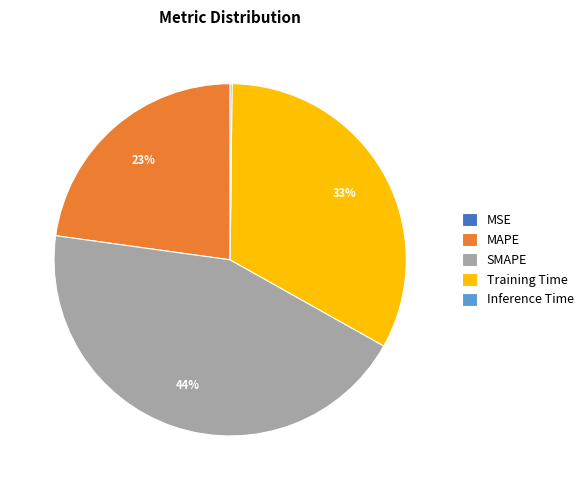

To the nearest percent, what is the difference between the largest and smallest slice percentages?

44%